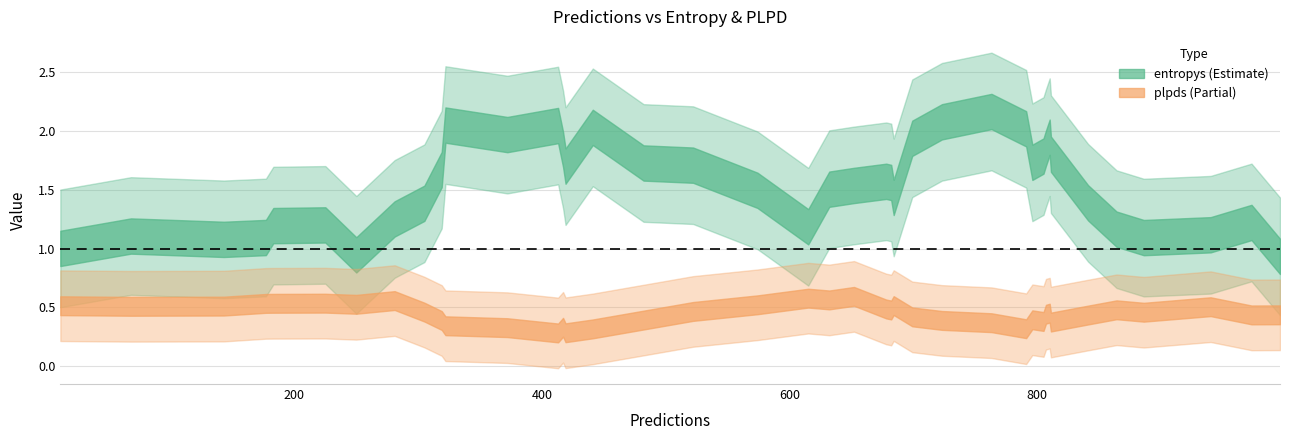

List the series in order of their peak value, highest first.

entropys, plpds